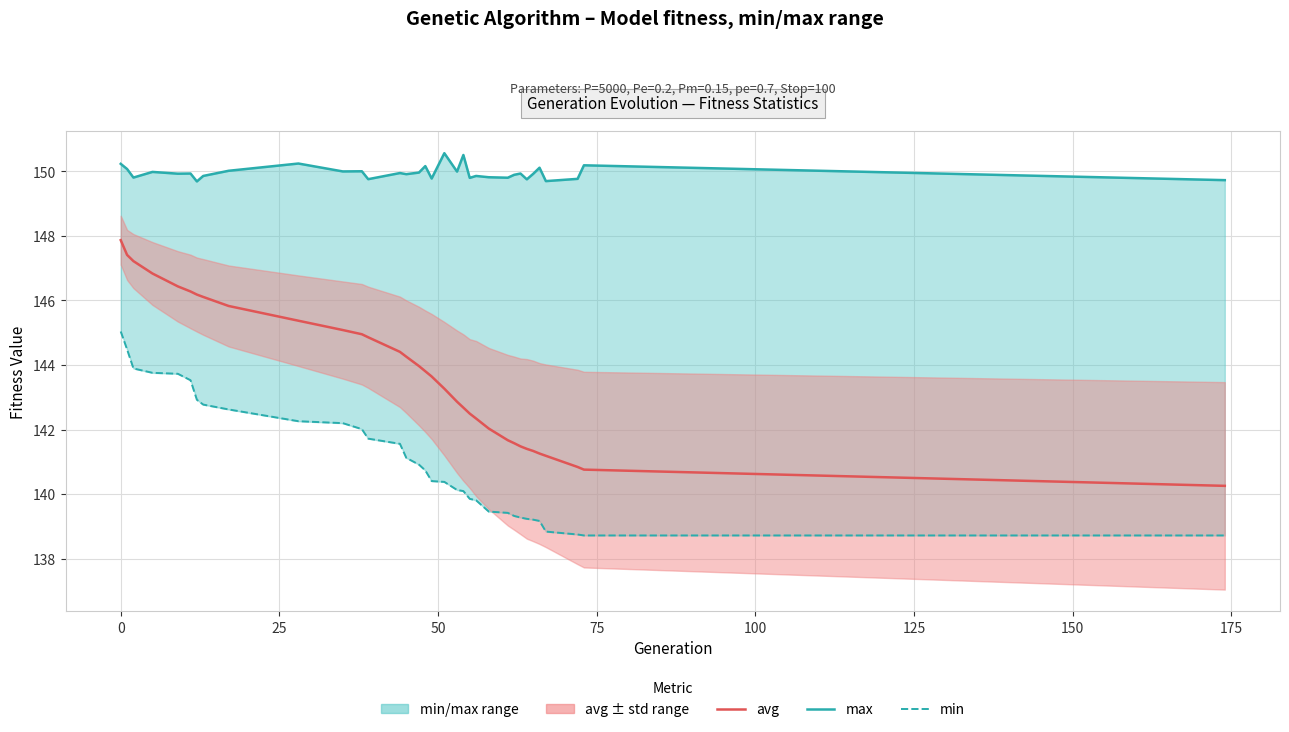

What is the sum of all min values?

4796.0